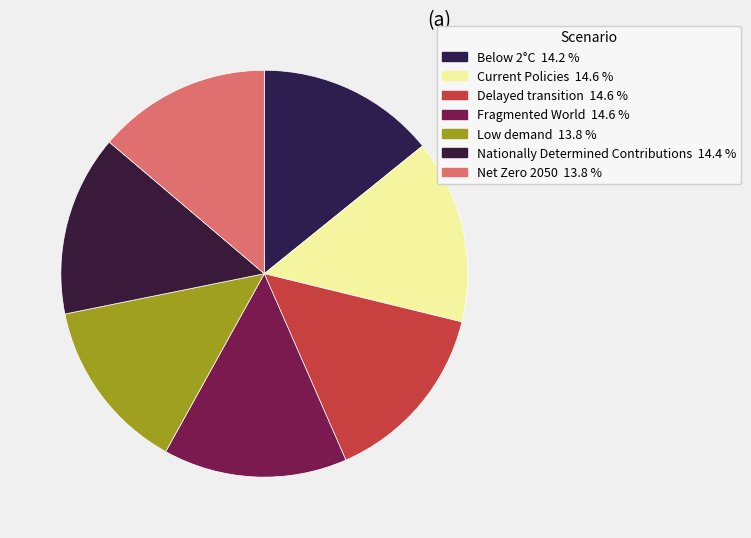

What percentage is the Fragmented World slice, to the nearest percent?

15%